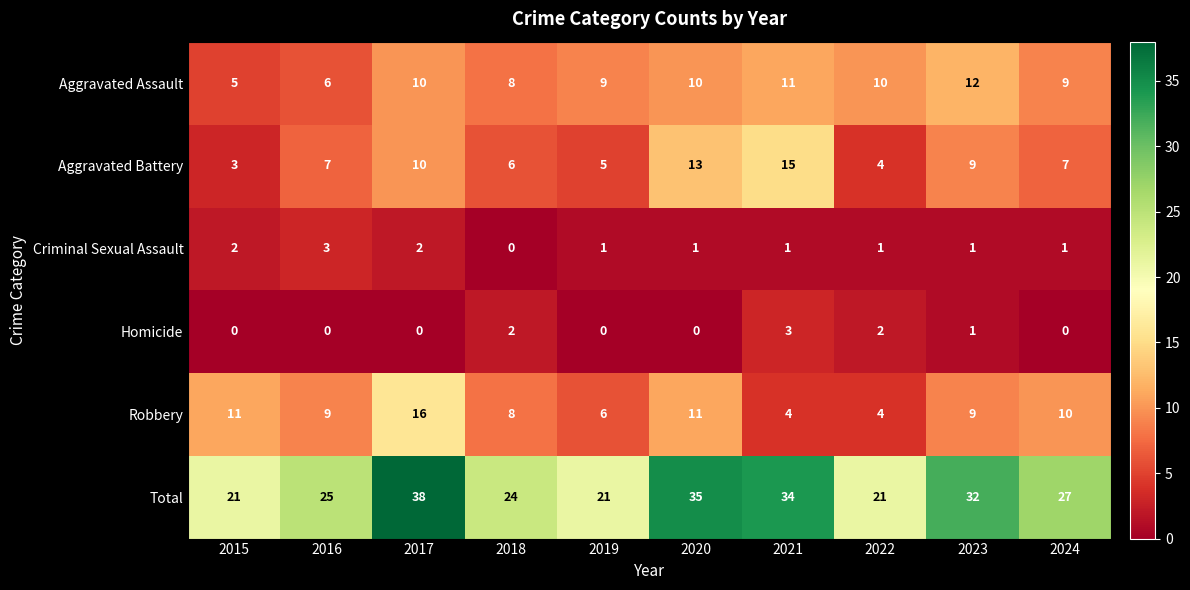

At which category does the chart reach its peak across all series?

2017